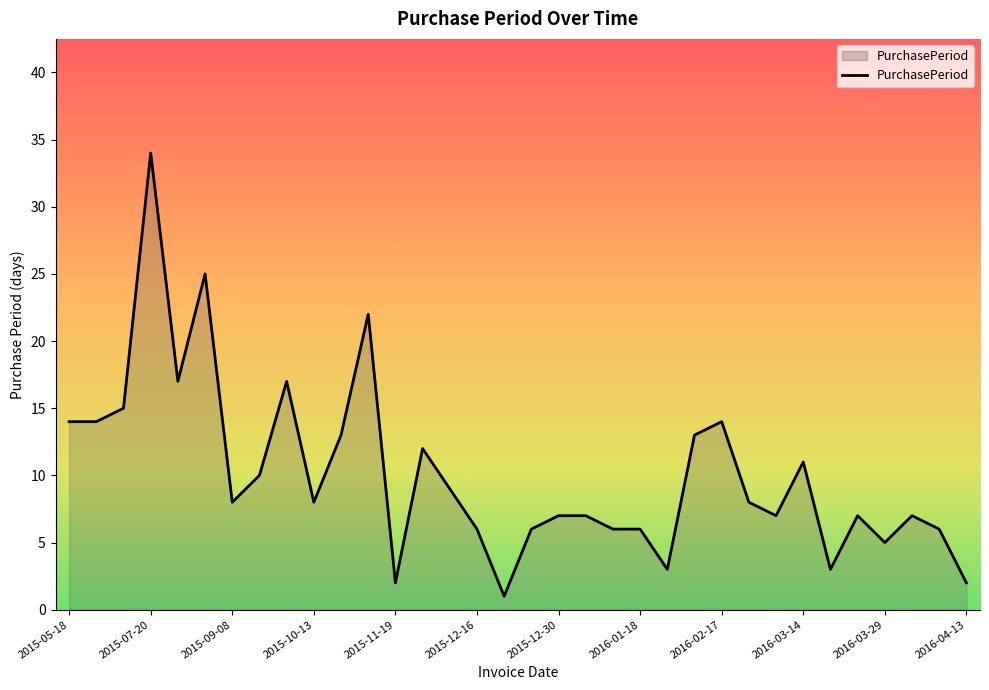

What is the maximum value shown in the chart?

34